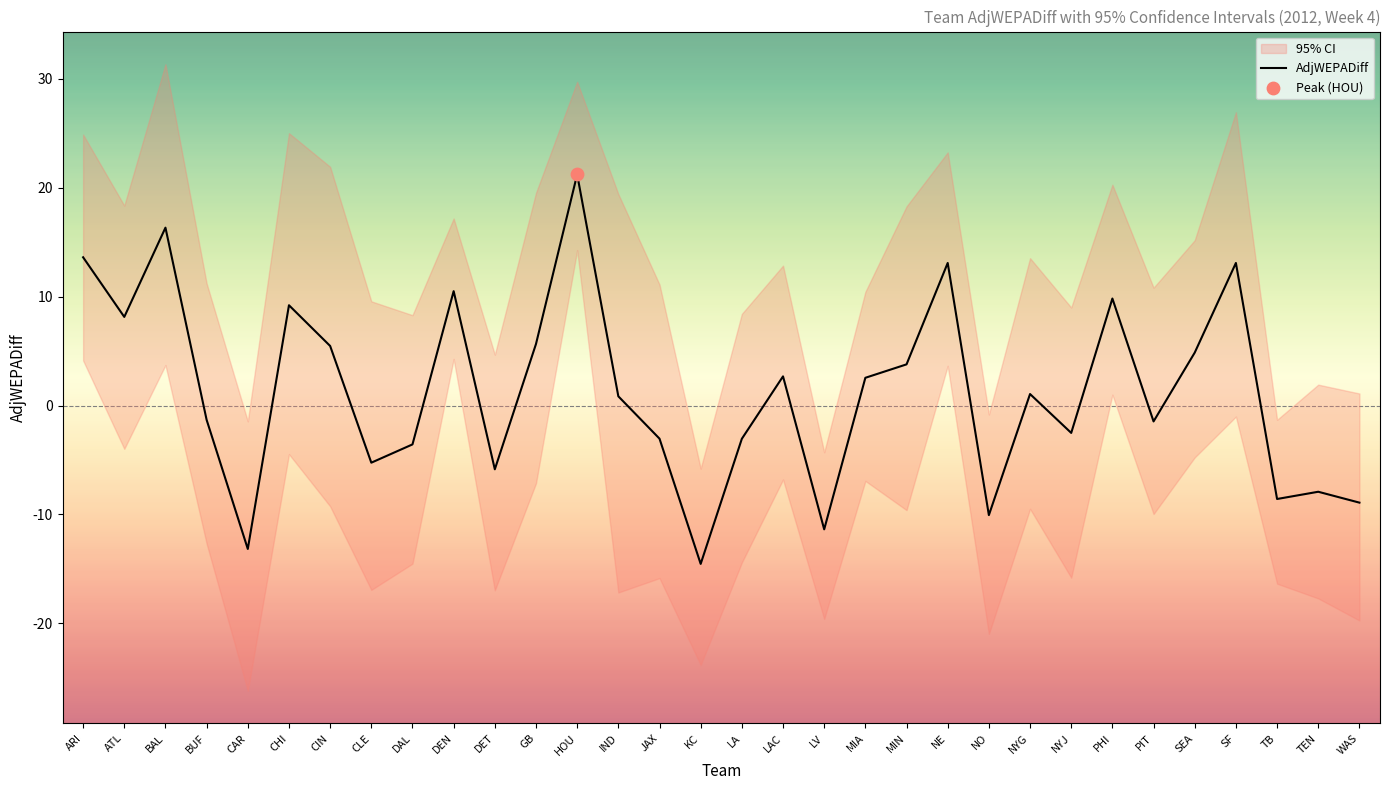

What is the change in value from HOU to NE?

-8.1